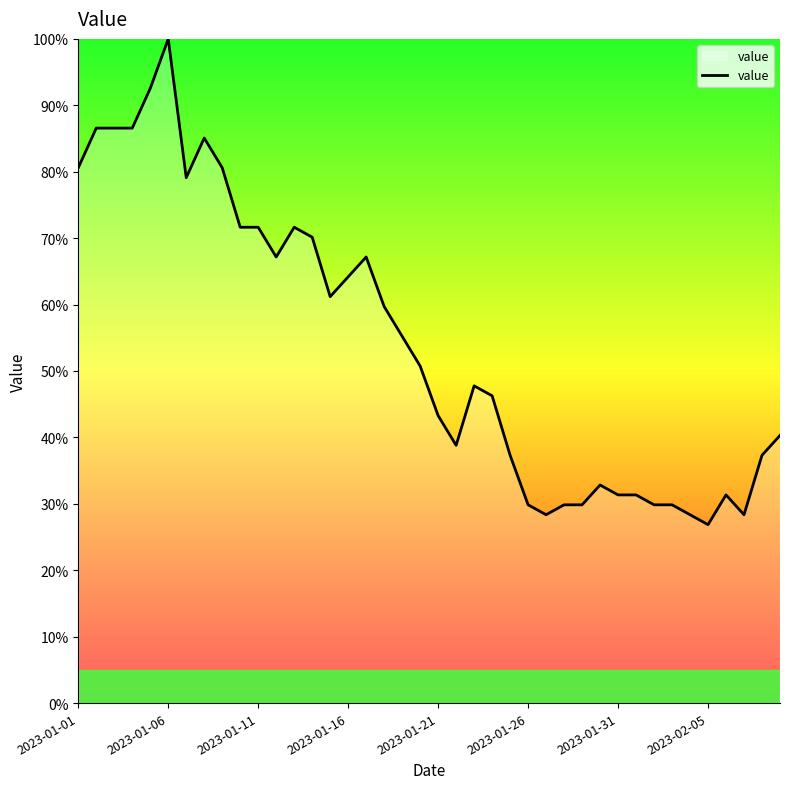

What is the difference between the maximum and minimum values?

73.1